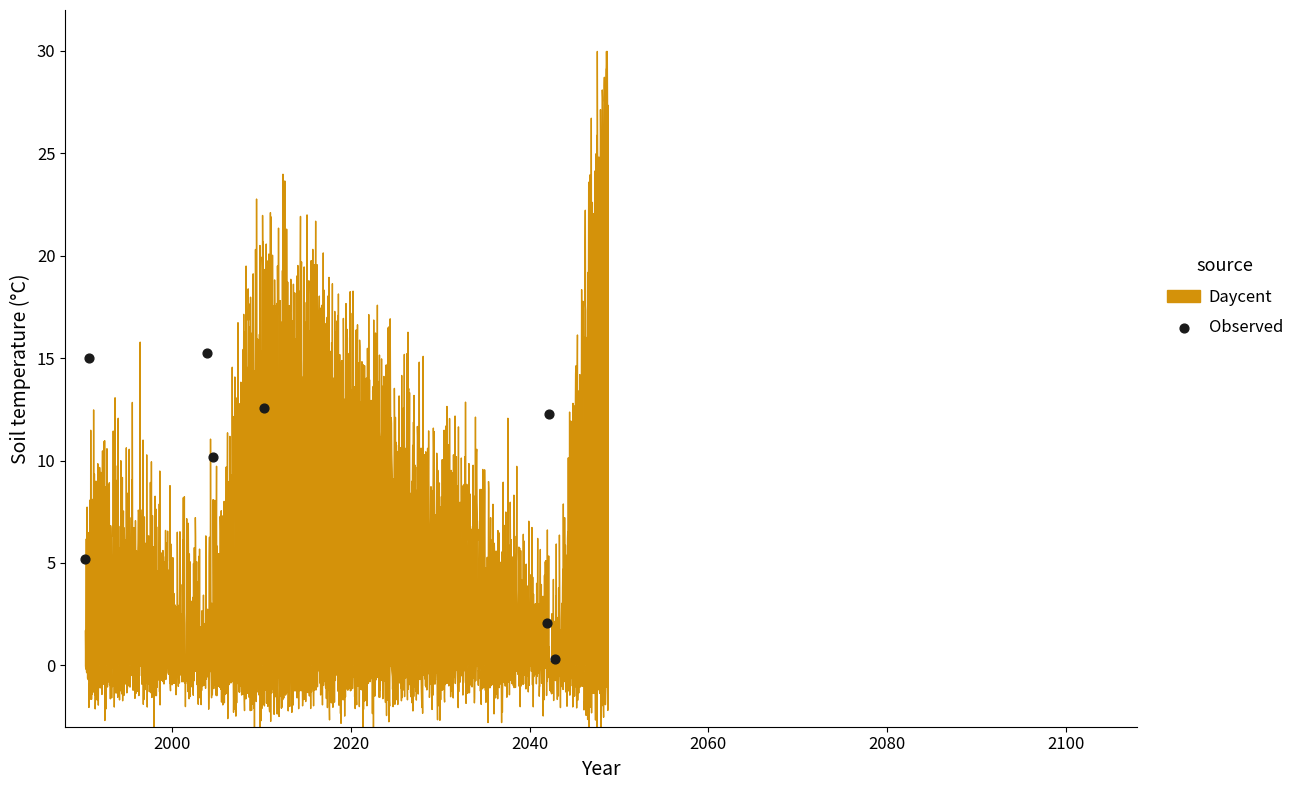

What is the average X value?

2015.8